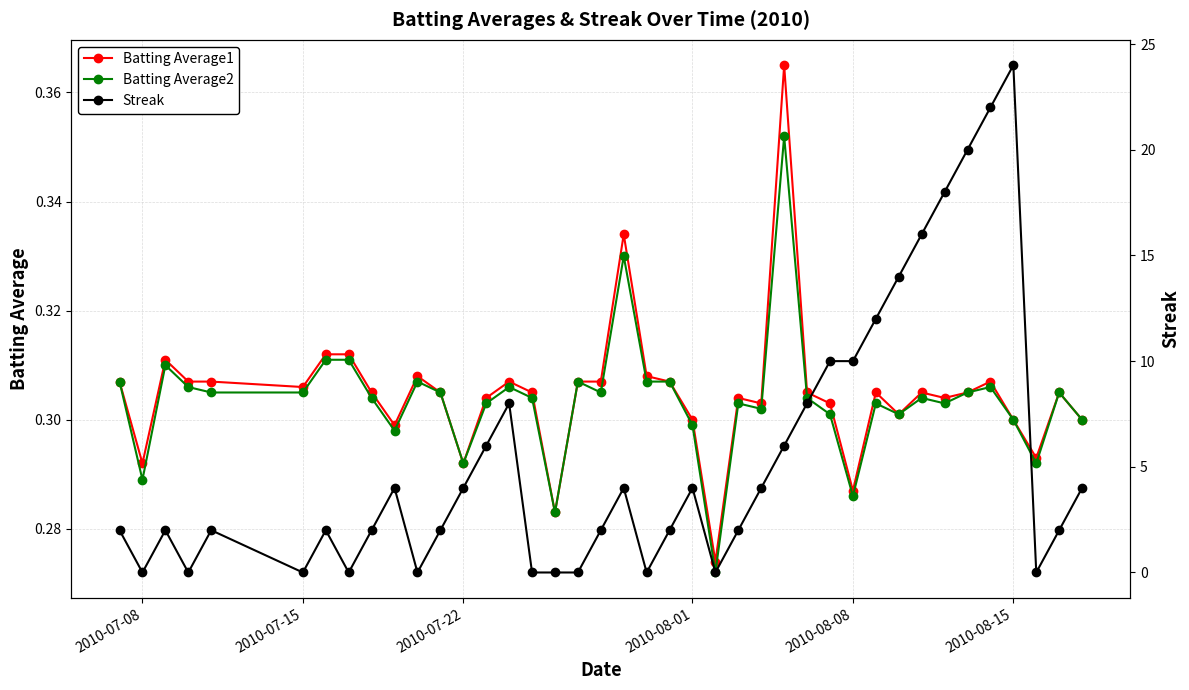

Count the Batting Average1 values in the range 0 to 1.

40